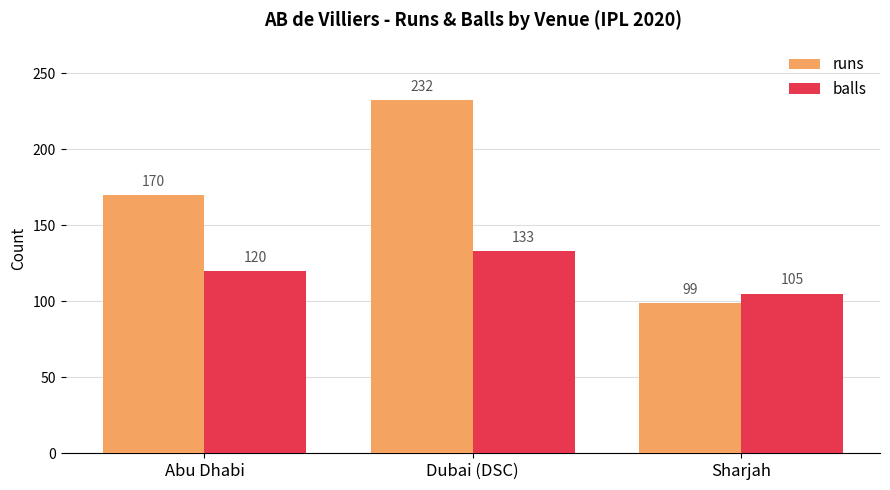

Reading left to right, what are all the values shown in this chart?

runs: Abu Dhabi=170	Dubai (DSC)=232	Sharjah=99
balls: Abu Dhabi=120	Dubai (DSC)=133	Sharjah=105